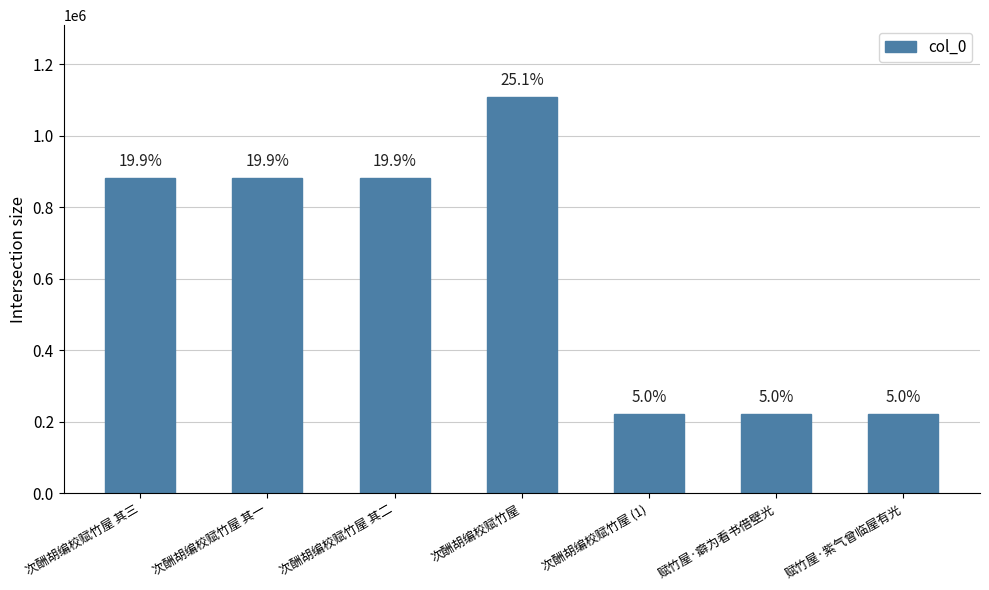

Rank the categories by value from lowest to highest.

次酬胡编校赋竹屋 (1), 赋竹屋·紫气曾临屋有光, 赋竹屋·癖为看书借壁光, 次酬胡编校赋竹屋 其二, 次酬胡编校赋竹屋 其三, 次酬胡编校赋竹屋 其一, 次酬胡编校赋竹屋